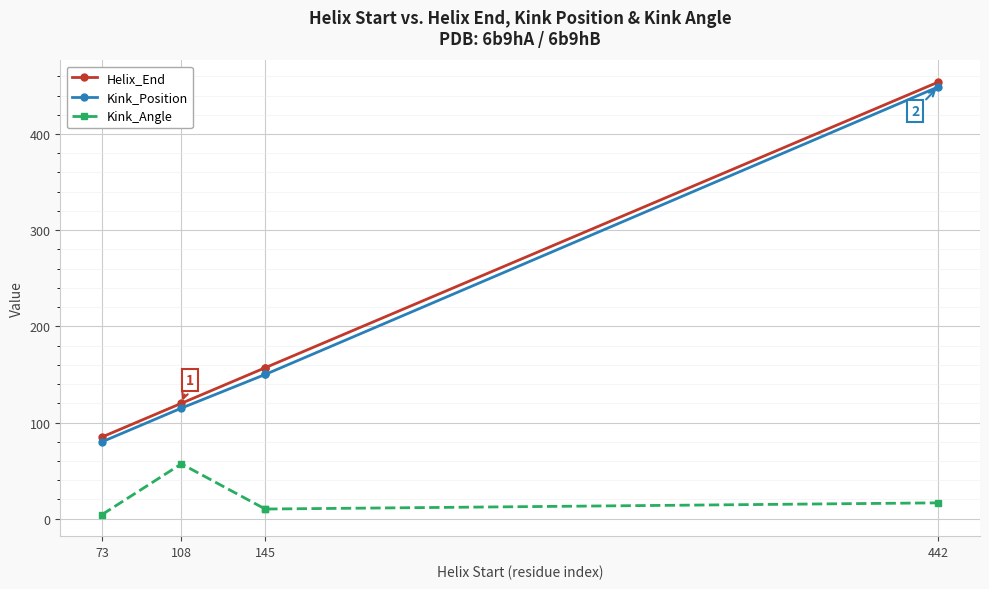

Is this an area chart (filled region under the line)?

No